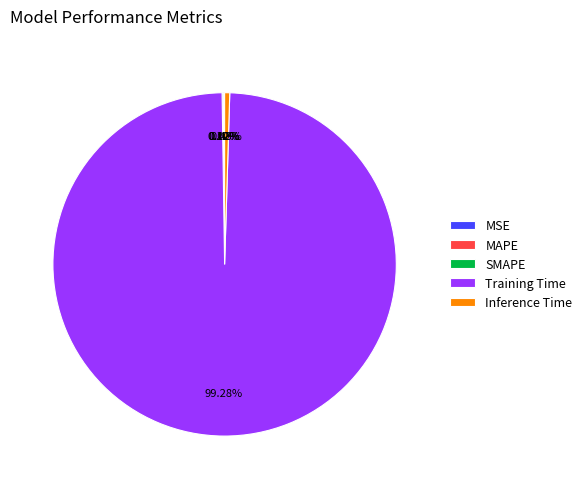

Count the number of slices in the pie.

5